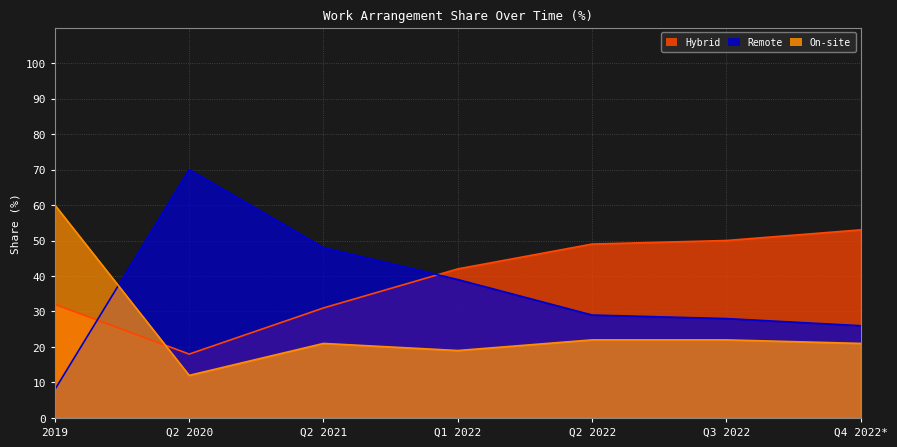

At how many categories does at least one series exceed 32?

7